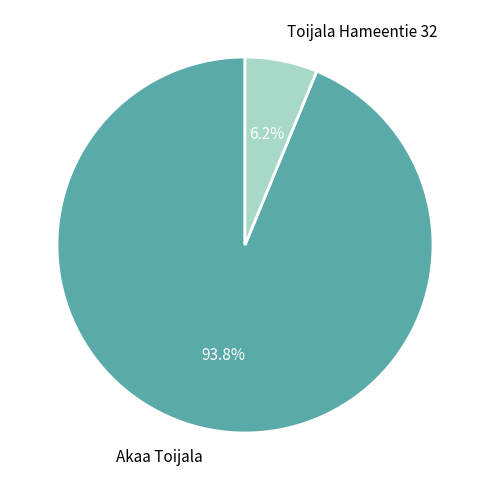

Which has a higher value, Toijala Hameentie 32 or Akaa Toijala?

Akaa Toijala